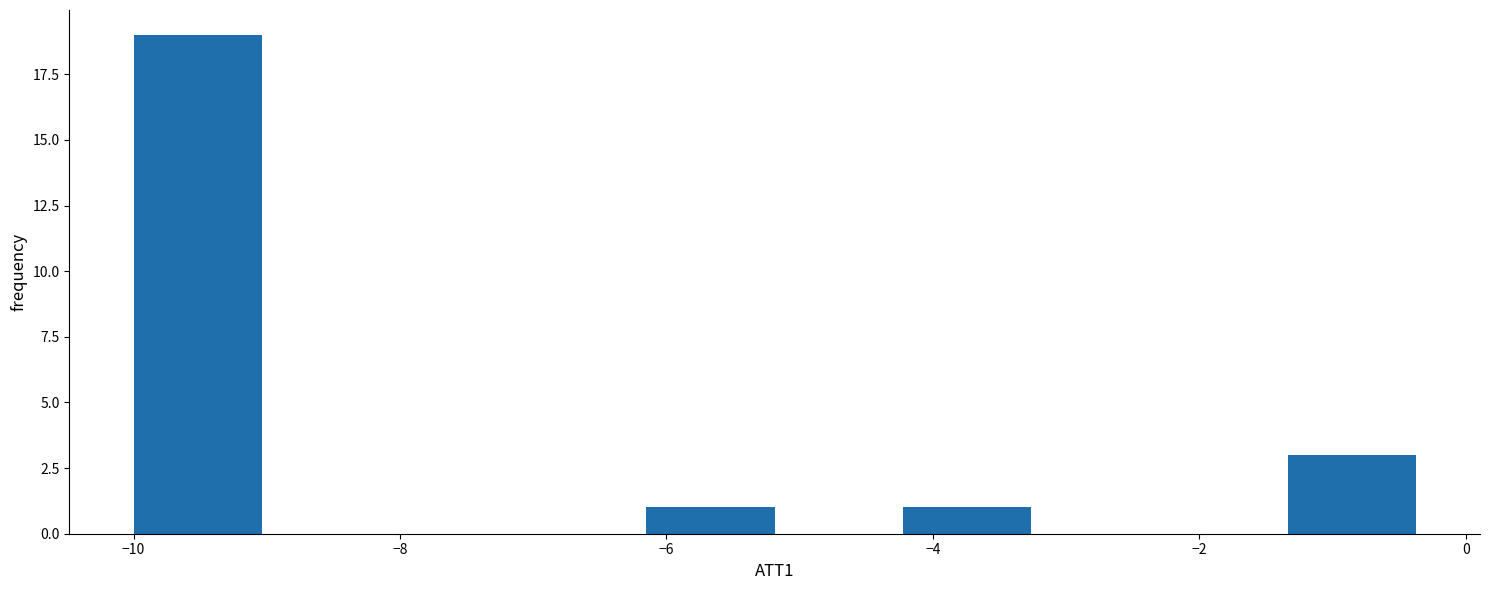

Reading left to right, list every bar in this chart as the range it spans on the x-axis followed by its height. Neither the bar edges nor the heights are printed on the chart, so give them approximately, as read against the axes.

-10.0 to -9.0: 19
-9.0 to -8.0: 0
-8.0 to -7.2: 0
-7.2 to -6.2: 0
-6.2 to -5.2: 1
-5.2 to -4.2: 0
-4.2 to -3.2: 1
-3.2 to -2.2: 0
-2.2 to -1.4: 0
-1.4 to -0.4: 3